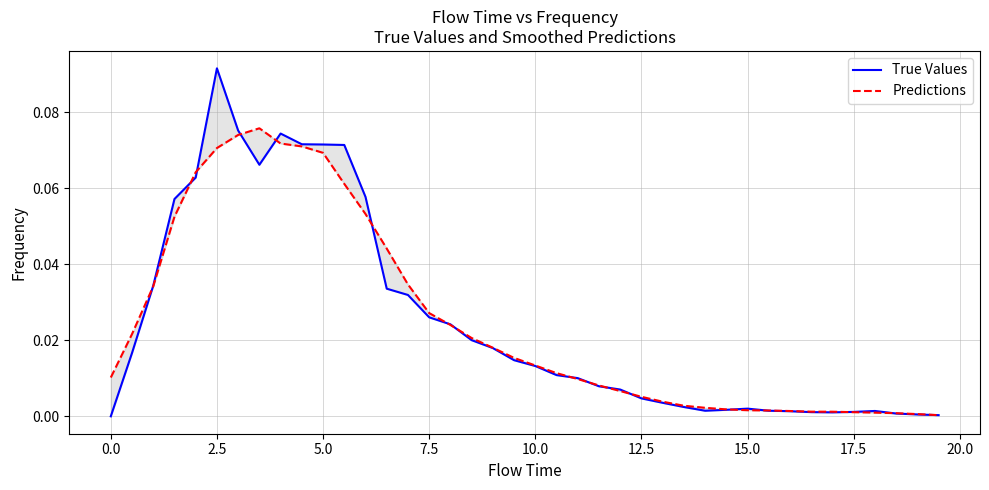

Reading right to left, transcribe all the data shown in this chart.

True Values: 0.0	0.0	0.0	0.0	0.0	0.0	0.0	0.0	0.0	0.0	0.0	0.0	0.0	0.0	0.0	0.0	0.0	0.0	0.0	0.0	0.0	0.0	0.0	0.0	0.0	0.0	0.0	0.1	0.1	0.1	0.1	0.1	0.1	0.1	0.1	0.1	0.1	0.0	0.0	0.0
Predictions: 0.0	0.0	0.0	0.0	0.0	0.0	0.0	0.0	0.0	0.0	0.0	0.0	0.0	0.0	0.0	0.0	0.0	0.0	0.0	0.0	0.0	0.0	0.0	0.0	0.0	0.0	0.0	0.1	0.1	0.1	0.1	0.1	0.1	0.1	0.1	0.1	0.1	0.0	0.0	0.0